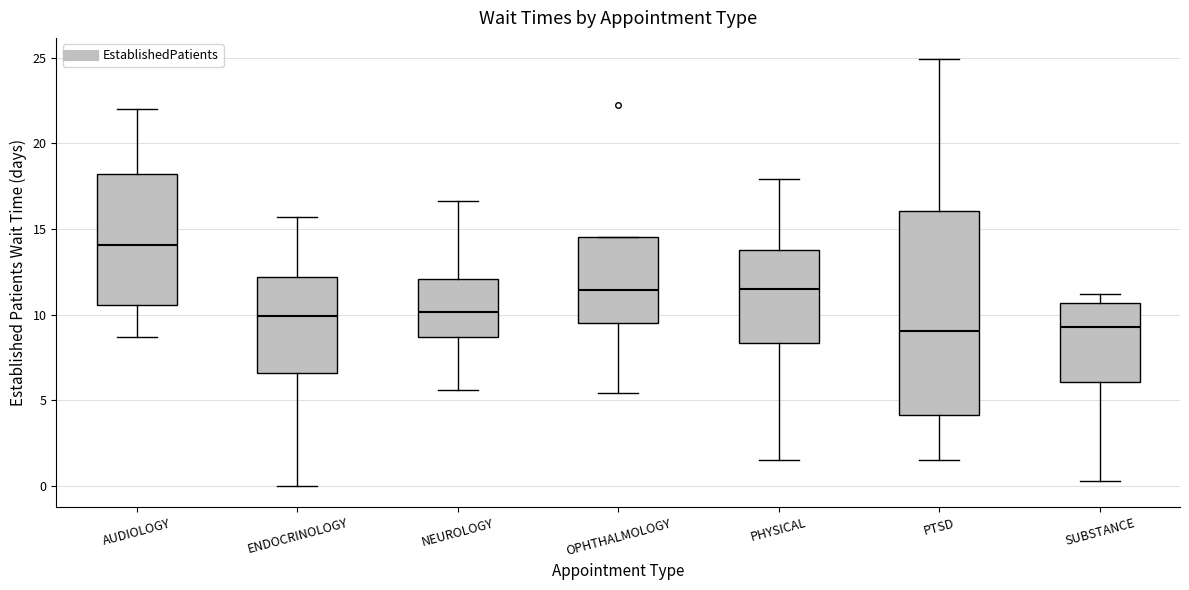

Where is the lower edge of the box for PTSD on the y-axis? The values are not printed on the chart, so give them approximately, as read against the axis.

4.0